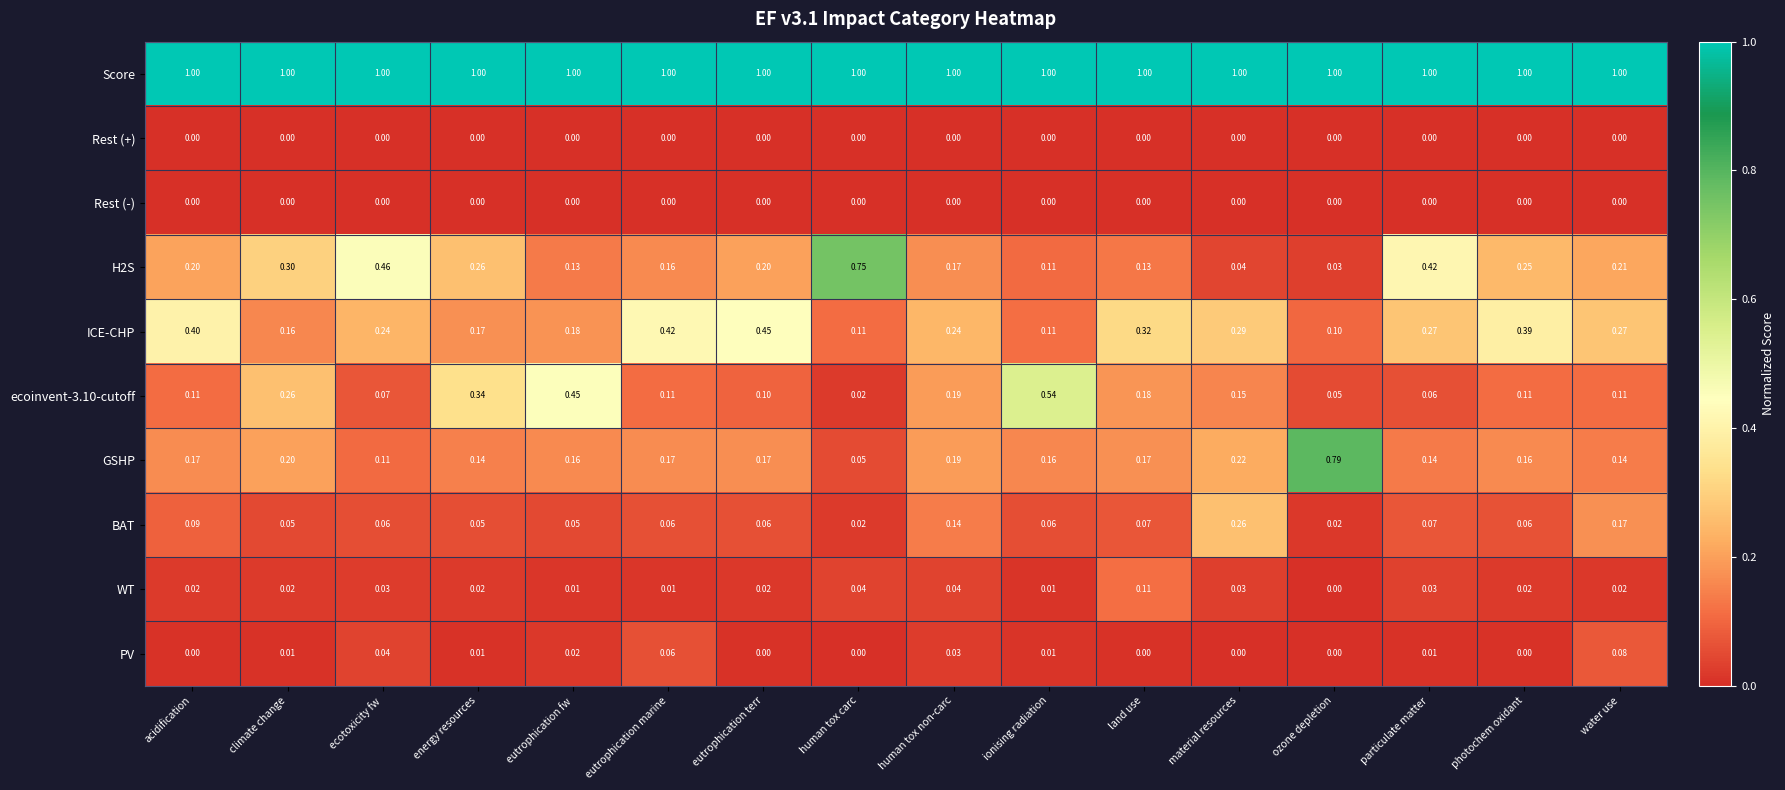

How many data points does each series have?

16